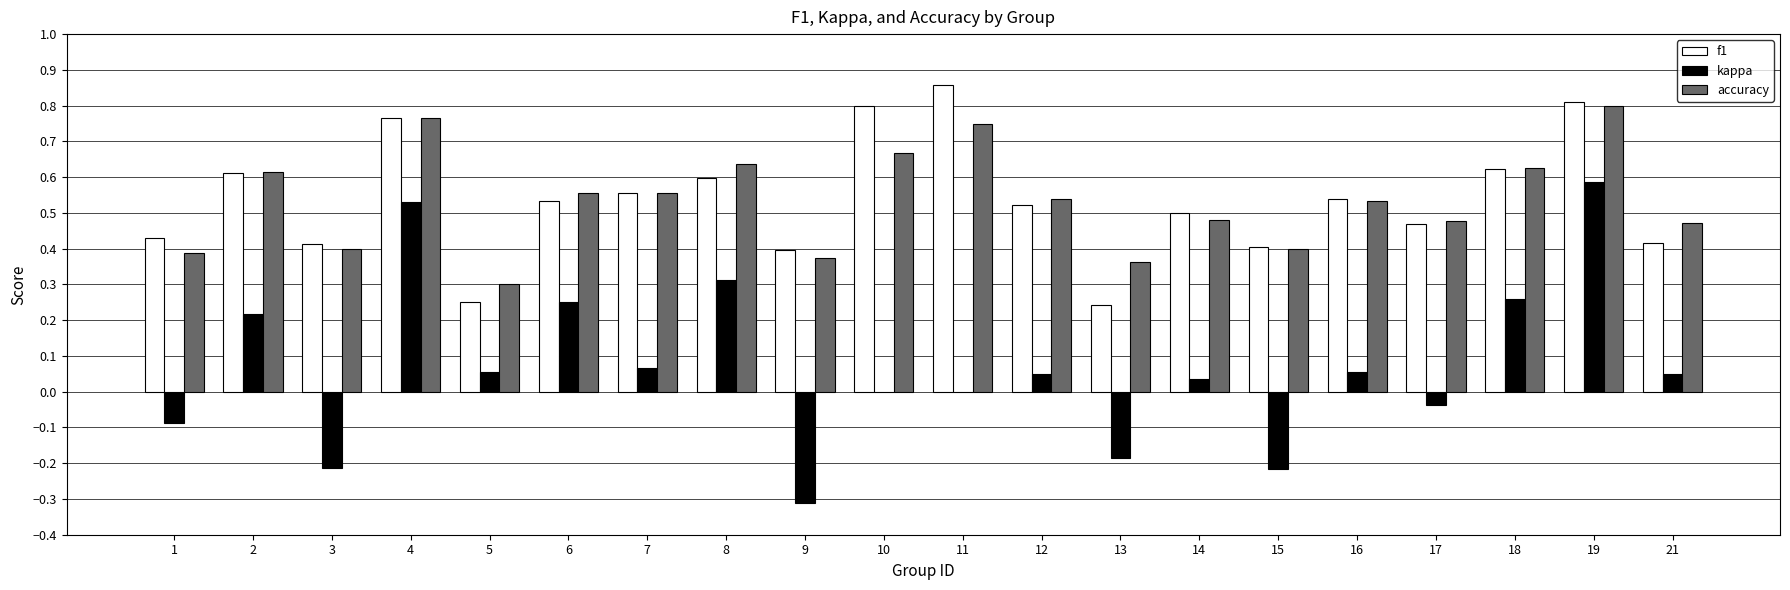

At which category is the sum across all series the highest?

19